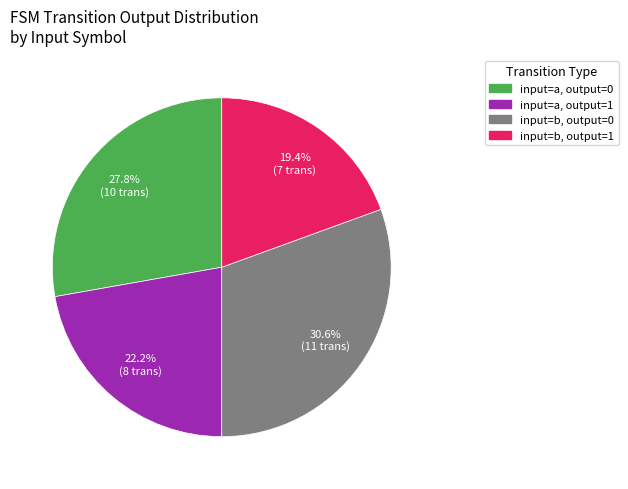

Does any single category account for the majority?

No